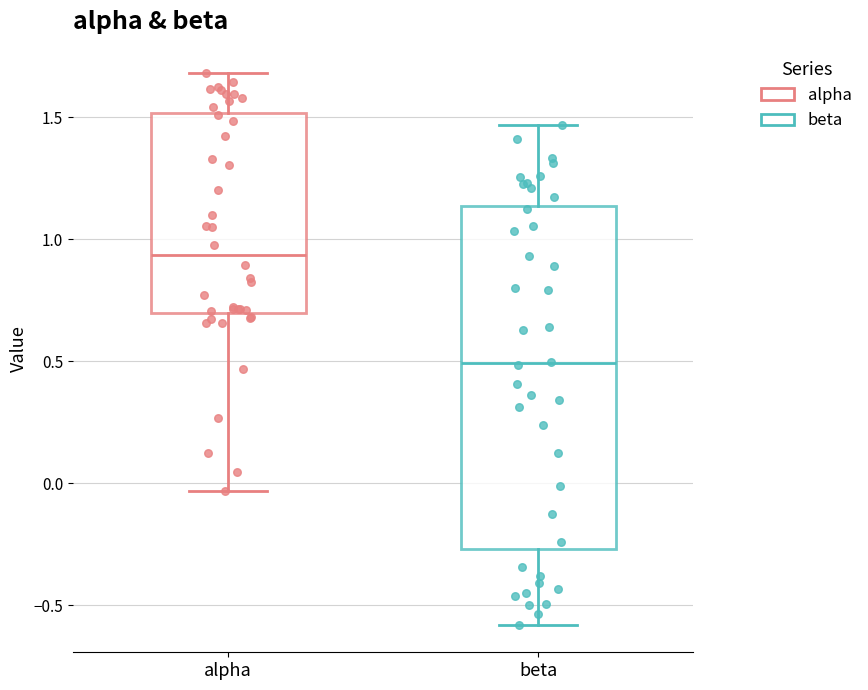

Where does the upper whisker of the box for beta end on the y-axis? The values are not printed on the chart, so give them approximately, as read against the axis.

1.45